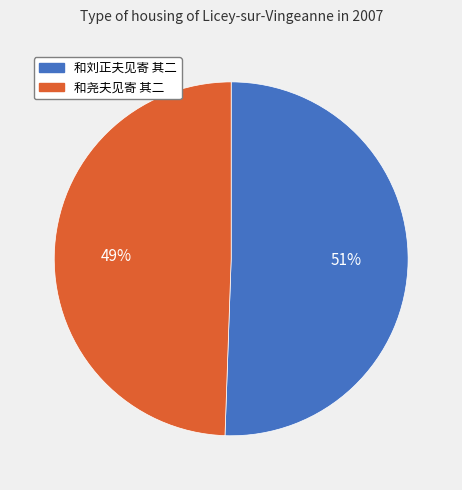

Is the sum of 和尧夫见寄 其二 and 和刘正夫见寄 其二 greater than half?

Yes